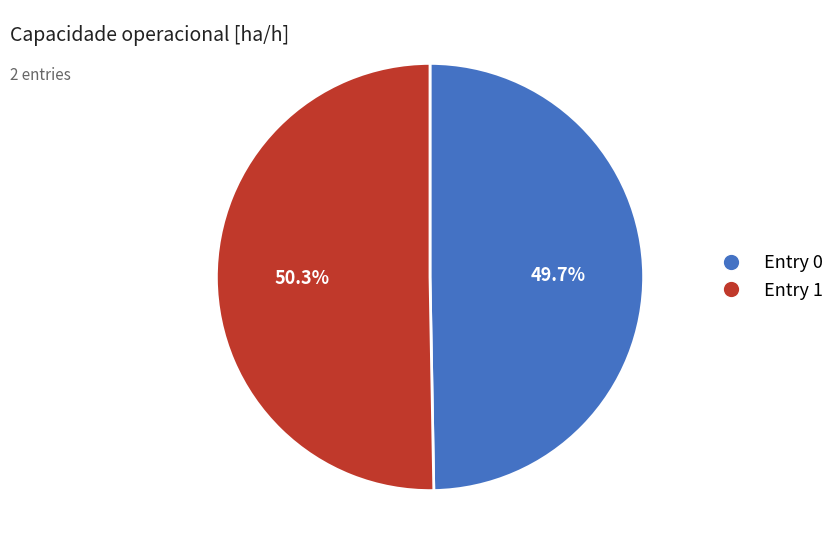

Is there any slice that represents more than half of the pie?

Yes